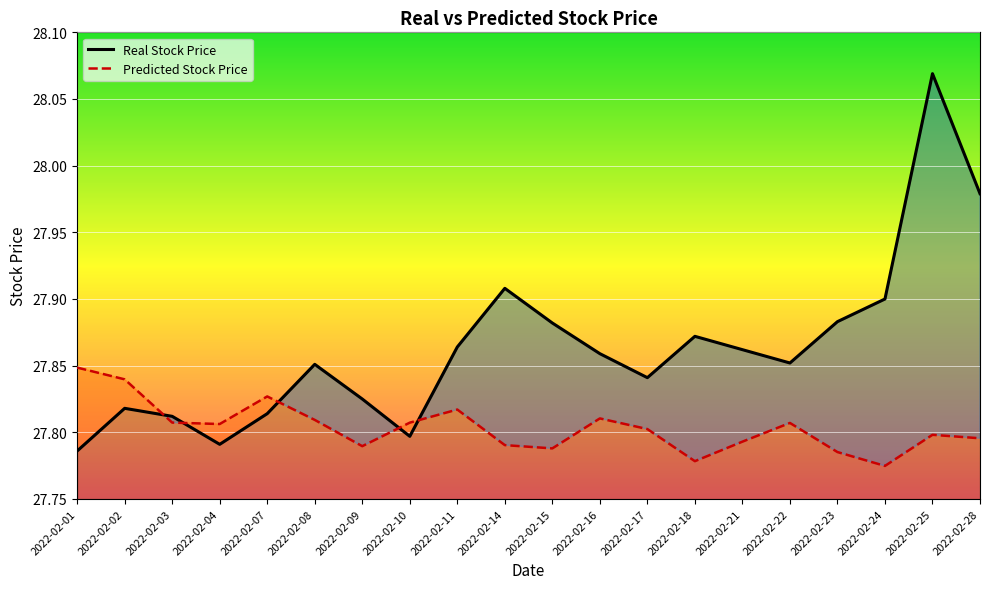

Which label corresponds to the smallest value in the chart?

2022-02-24